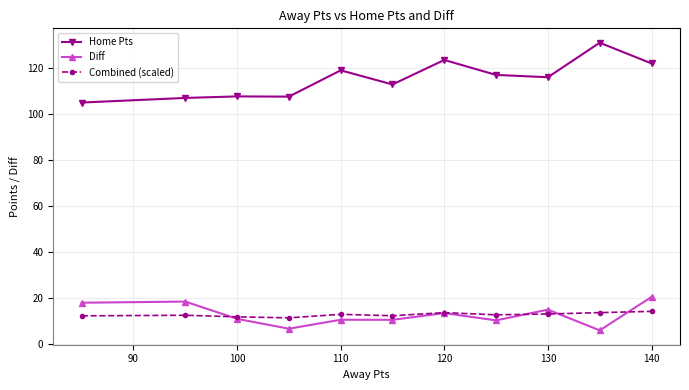

True or false: Home Pts and Combined (scaled) intersect in this chart.

False